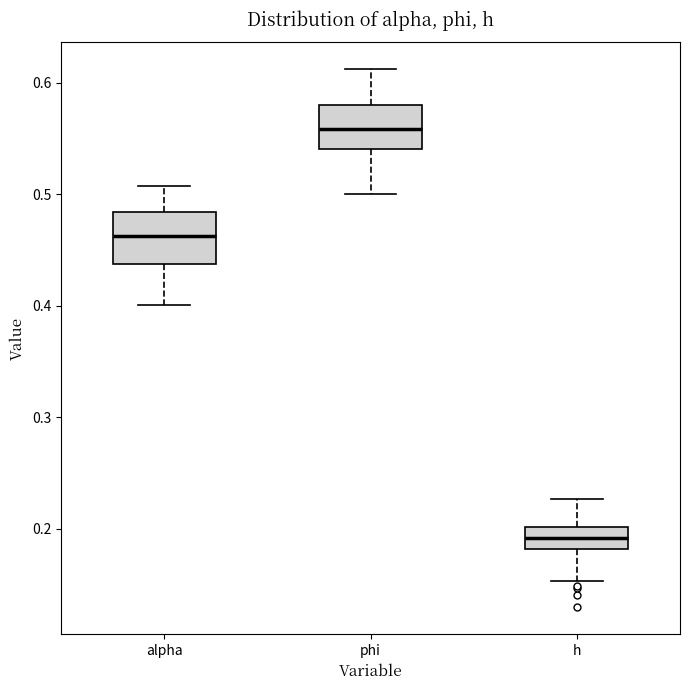

Reading left to right, transcribe this box plot: for each box, give where its median line is, the range the box spans, and where its two whiskers end, as read against the y-axis. The values are not printed on the chart, so give them approximately, as read against the axis.

alpha: median 0.46, box 0.44 to 0.48, whiskers 0.40 to 0.51
phi: median 0.56, box 0.54 to 0.58, whiskers 0.50 to 0.61
h: median 0.19, box 0.18 to 0.20, whiskers 0.15 to 0.23